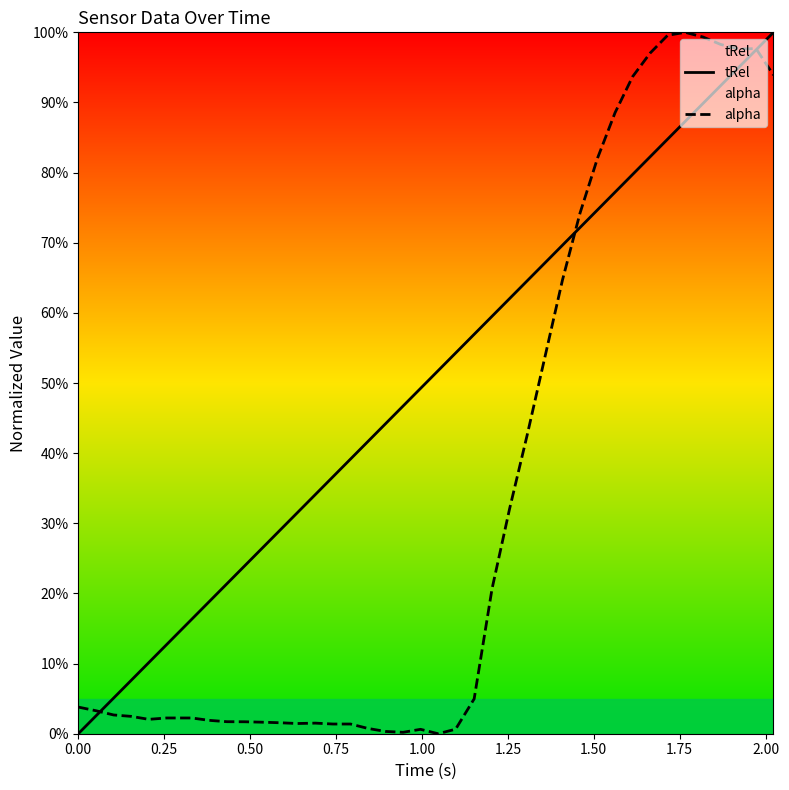

True or false: alpha and tRel cross at least once.

True